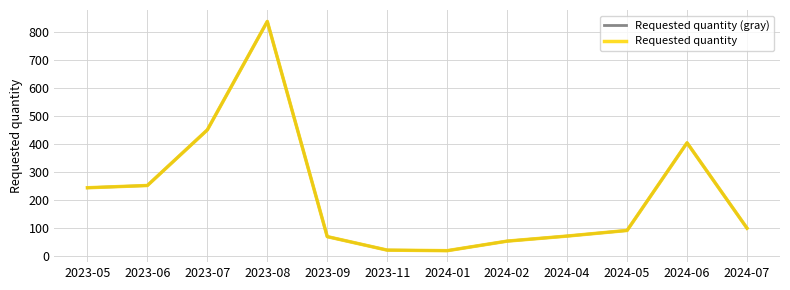

Does the chart have visible grid lines?

Yes